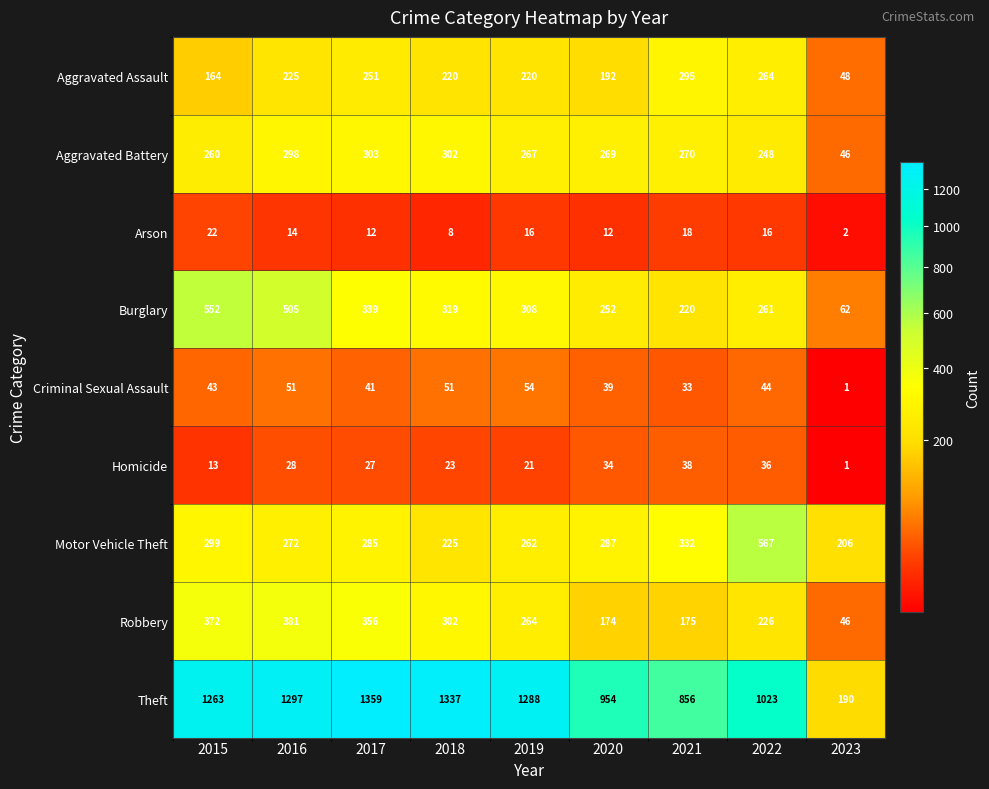

What is the difference between the Robbery values at 2015 and 2022?

146